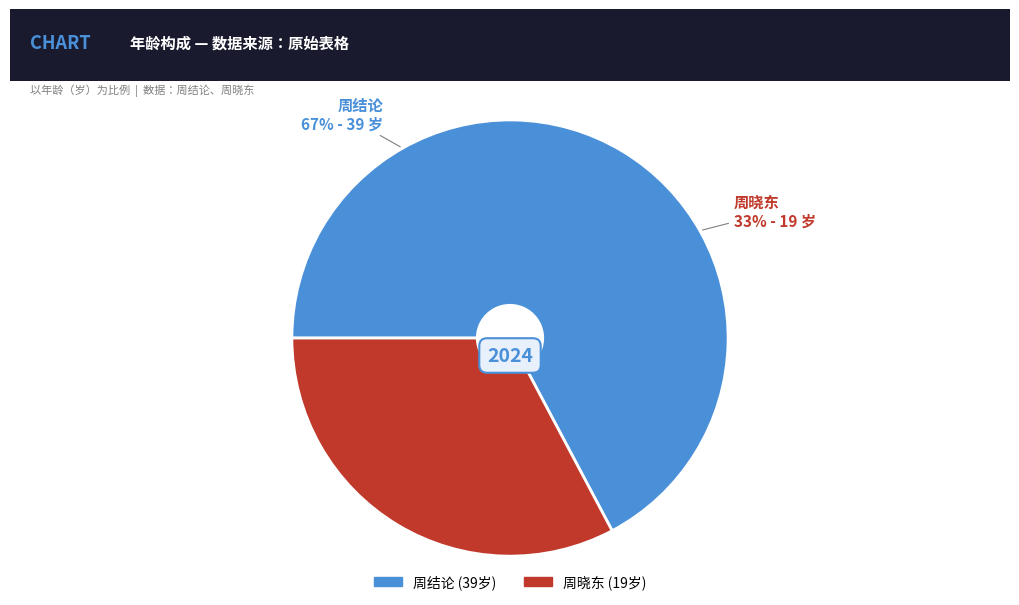

To the nearest percent, what portion does 周晓东 represent?

33%